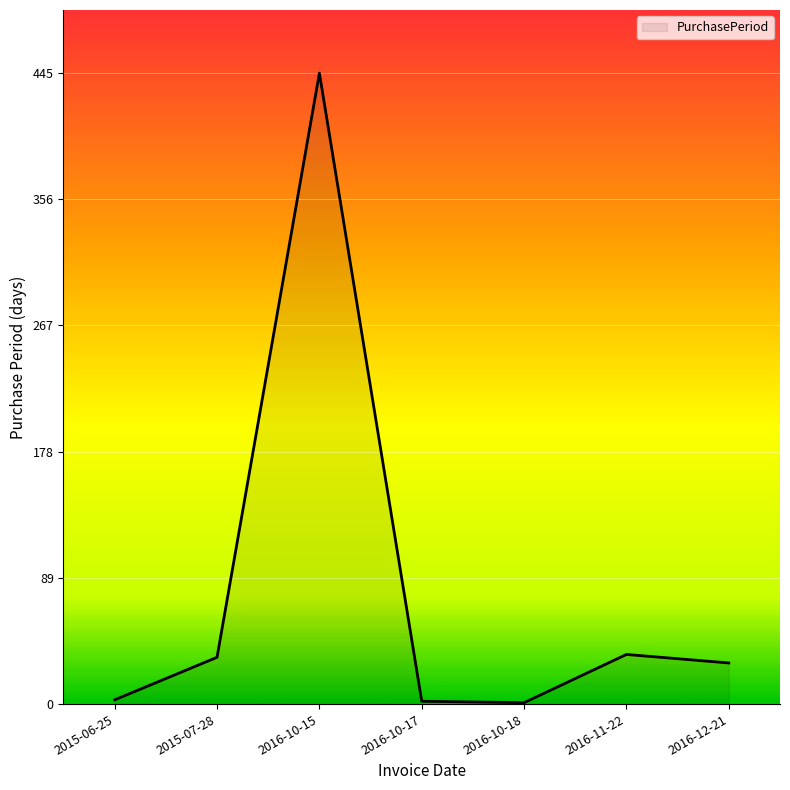

What is the difference between the maximum and minimum values?

444